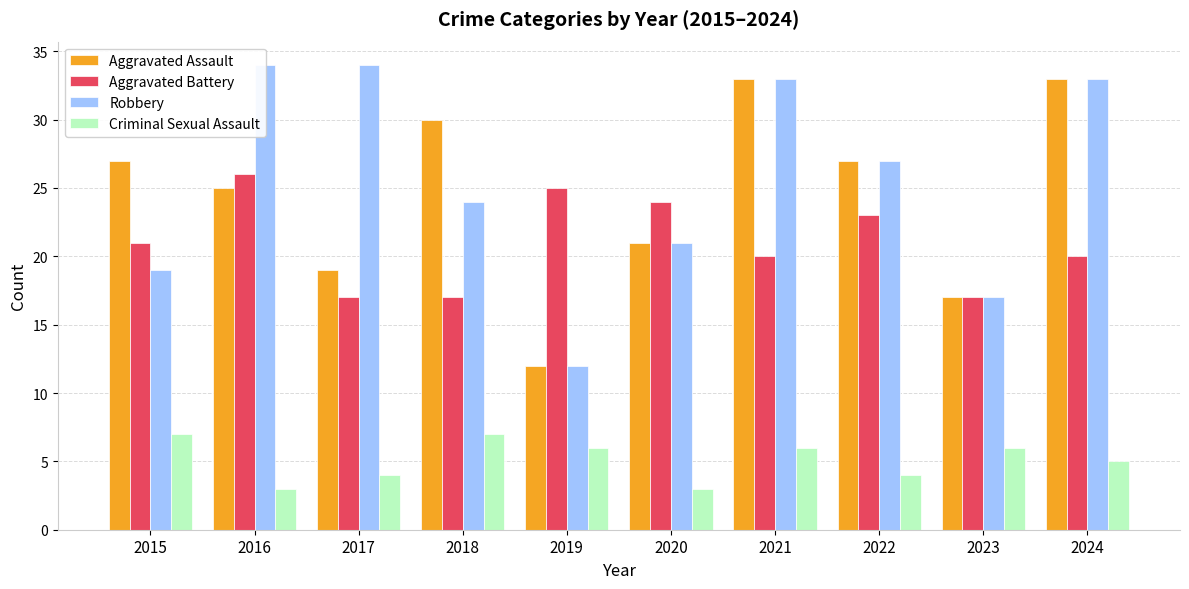

List the labels in order of Criminal Sexual Assault value, largest first.

2015, 2018, 2019, 2021, 2023, 2024, 2017, 2022, 2016, 2020